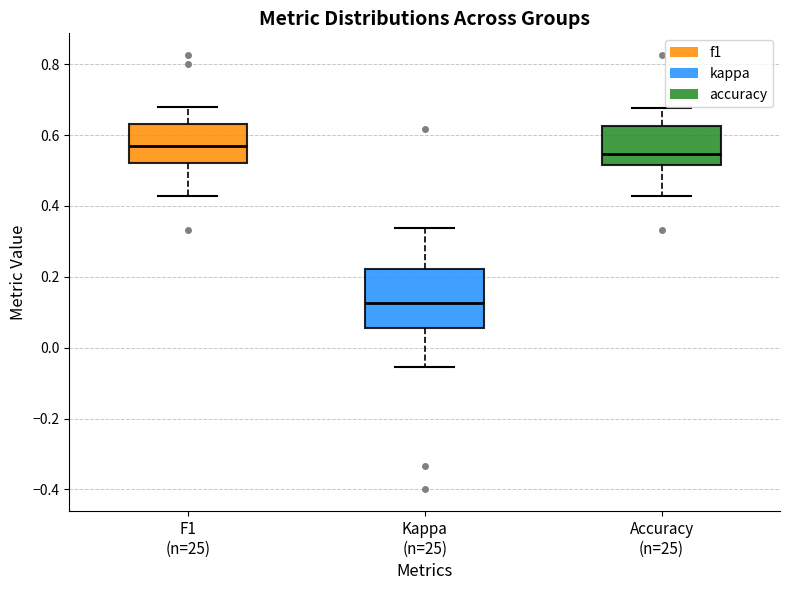

Comparing the boxes themselves (not the whiskers), which one is the tallest?

Kappa (n=25)